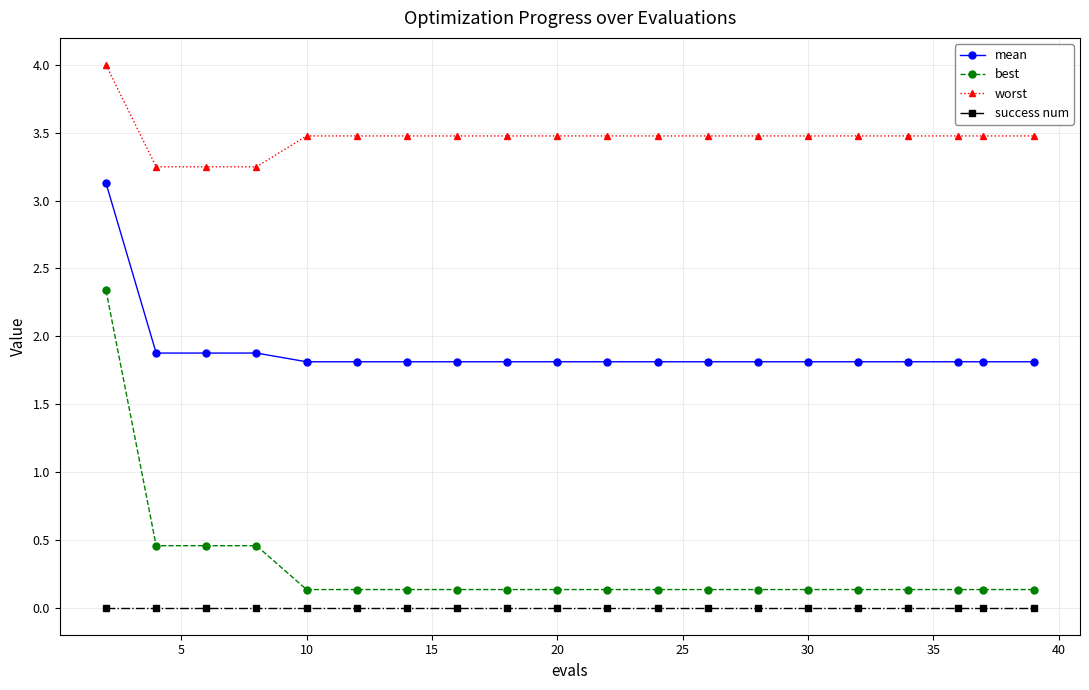

True or false: best and worst intersect in this chart.

False